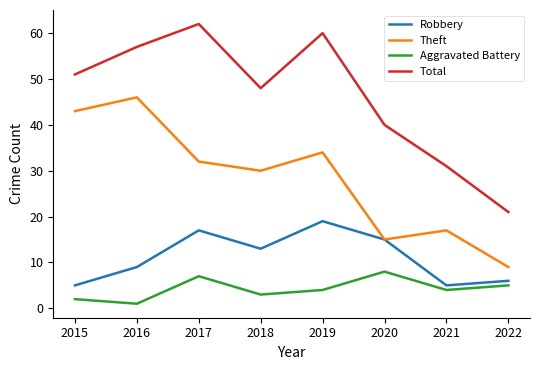

What is the average value of the Aggravated Battery series?

4